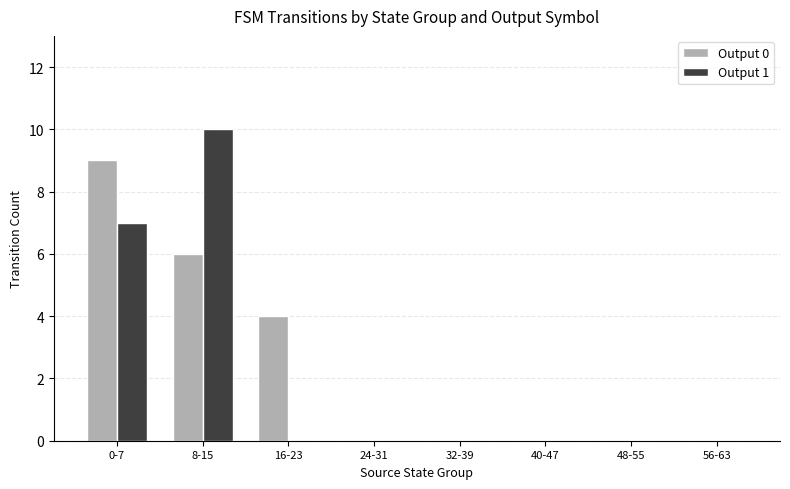

Which label corresponds to the largest value in the chart?

8-15